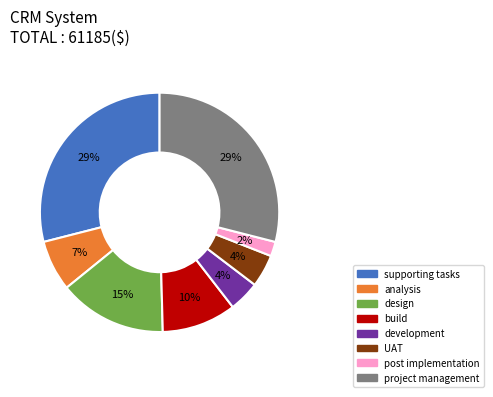

Between design and post implementation, which is larger?

design